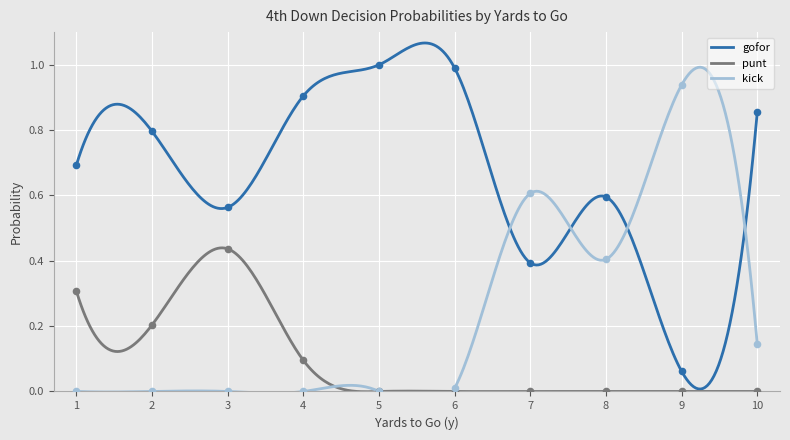

What are all the series names shown in the legend?

gofor, punt, kick